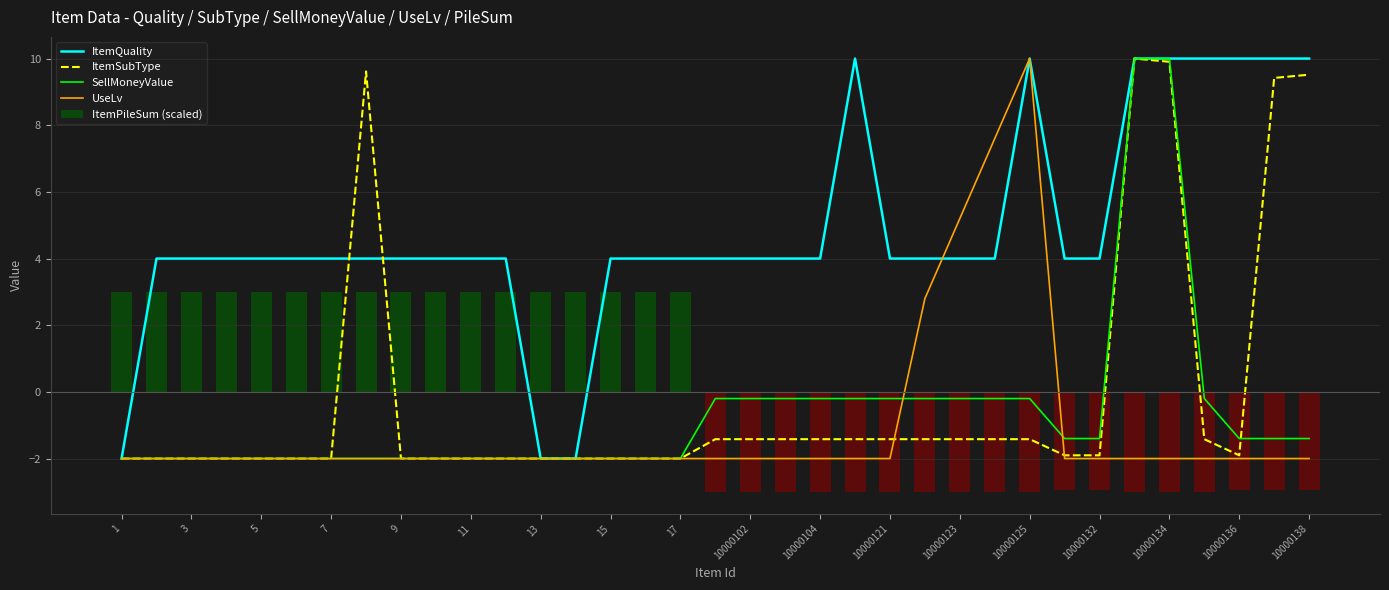

What is the maximum value for ItemPileSum (scaled)?

3.0